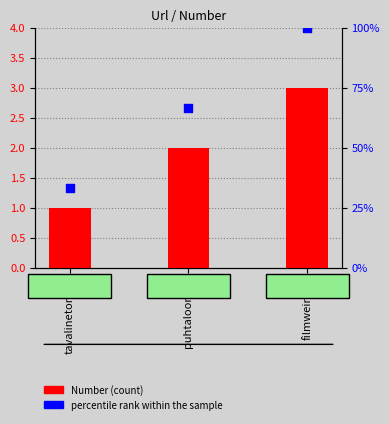

Which series reaches the maximum Y coordinate?

percentile rank within the sample